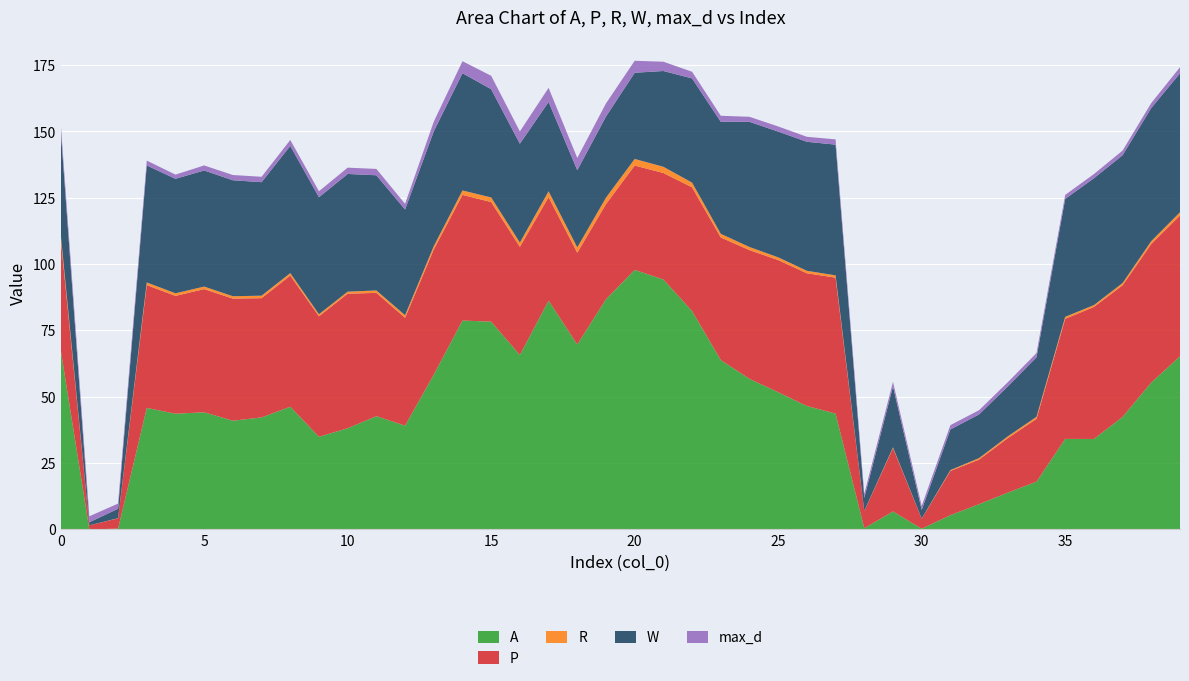

Reading left to right, list all the values displayed in this chart.

A: 67.8	0.0	0.3	45.8	43.6	44.2	41.0	42.2	46.2	34.9	38.1	42.7	39.1	58.4	78.7	78.3	65.8	86.2	69.7	86.8	97.8	94.2	82.3	63.8	56.8	51.7	46.5	43.7	0.5	6.8	0.3	5.4	9.5	13.9	18.0	34.1	34.1	42.4	55.4	65.2
P: 42.1	1.5	3.9	46.3	44.4	46.4	46.0	45.0	49.4	45.4	50.7	46.5	40.7	47.2	47.4	45.1	40.8	39.0	34.6	35.9	39.3	40.1	46.6	46.2	48.5	49.8	50.0	51.2	6.4	23.9	3.8	16.7	16.8	20.5	23.7	45.2	49.8	49.6	52.2	53.1
R: 1.6	0.0	0.1	1.0	1.0	1.0	0.9	0.9	0.9	0.8	0.8	0.9	1.0	1.2	1.7	1.7	1.6	2.2	2.0	2.4	2.5	2.3	1.8	1.4	1.2	1.0	0.9	0.9	0.1	0.3	0.1	0.3	0.6	0.7	0.8	0.8	0.7	0.9	1.1	1.2
W: 39.3	1.2	3.6	44.1	43.1	43.8	43.7	42.8	48.0	44.1	44.4	43.4	39.9	43.3	44.2	40.8	37.3	33.7	29.1	30.6	32.5	36.1	39.3	42.2	47.2	47.4	48.6	49.3	4.9	23.0	3.3	15.3	16.5	18.8	22.4	44.5	47.8	48.2	50.2	52.4
max_d: 2.6	2.3	2.0	1.8	1.6	1.9	2.0	2.0	2.2	2.3	2.4	2.4	2.1	3.7	4.5	5.1	4.6	5.3	4.6	5.0	4.5	3.5	2.5	2.3	1.9	1.9	1.9	2.0	1.5	1.7	1.5	1.6	1.6	1.6	1.6	1.5	1.6	1.8	1.9	2.3